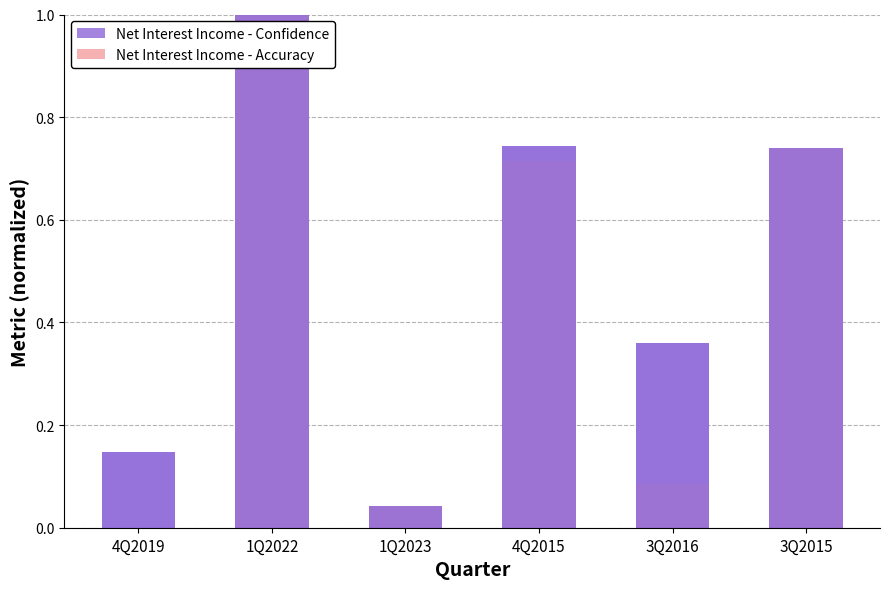

Which category has the highest value in the Net Interest Income - Confidence series?

1Q2022